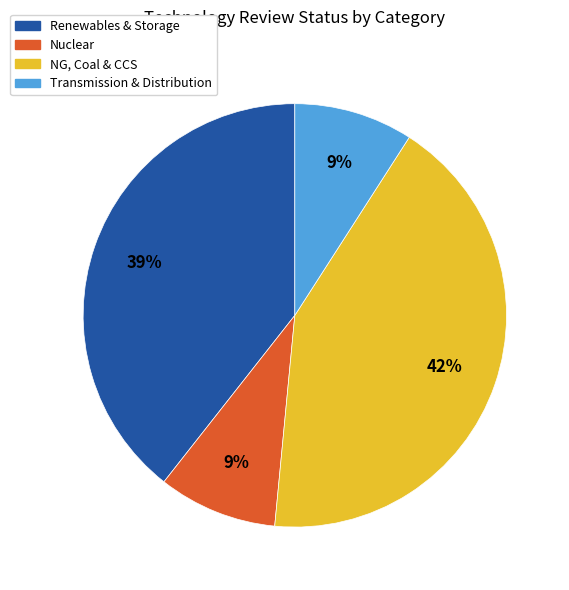

Is there a majority slice in this chart?

No